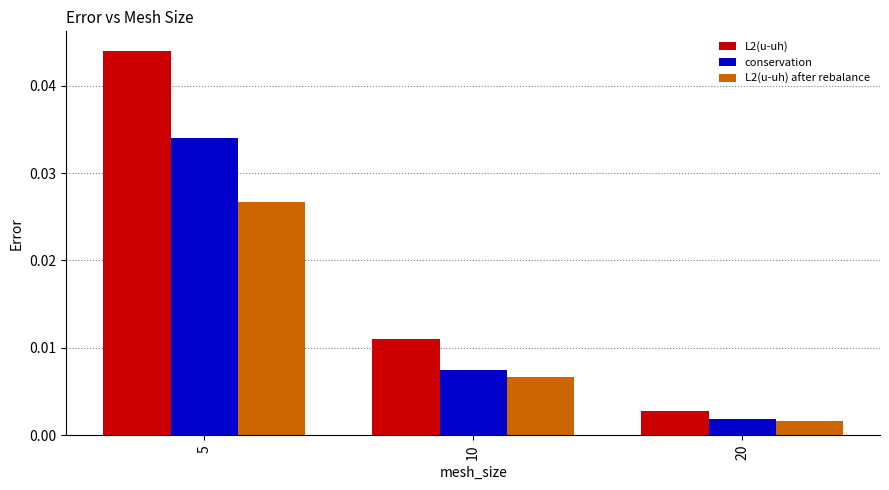

Is the value of L2(u-uh) after rebalance at 10 greater than the value of L2(u-uh) at 5?

No